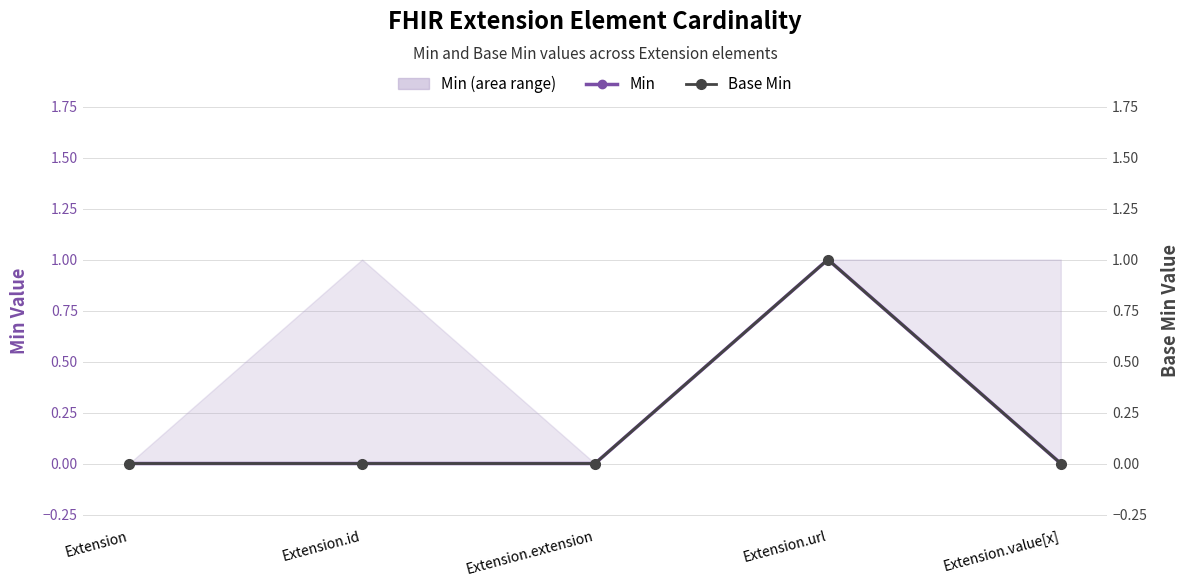

True or false: Base Min and Min intersect in this chart.

False